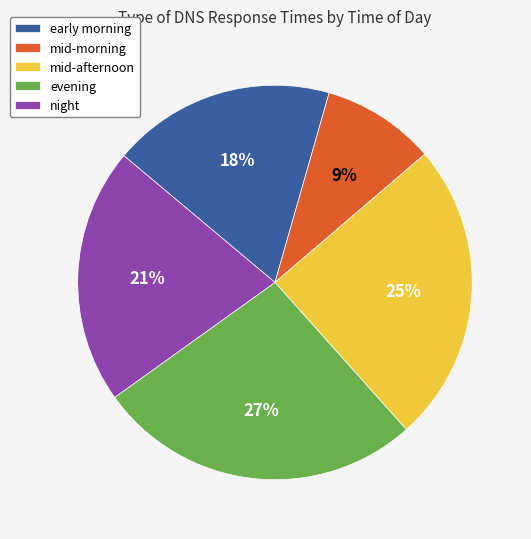

To the nearest percent, what is the combined percentage of mid-afternoon and mid-morning?

34%